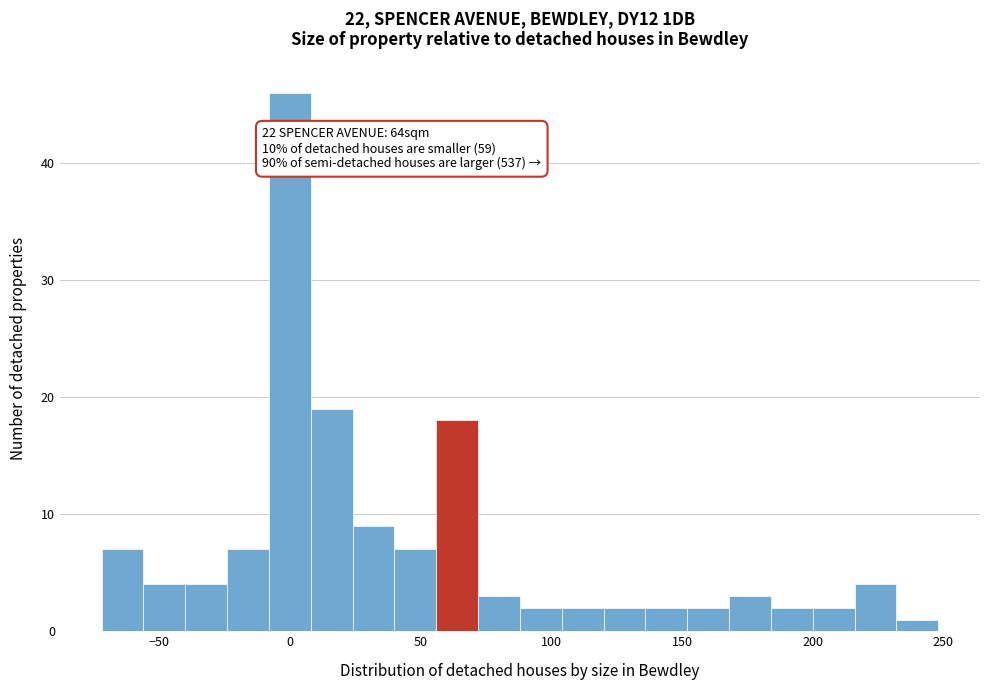

Read against the x-axis, roughly where is the centre of the tallest bar?

0